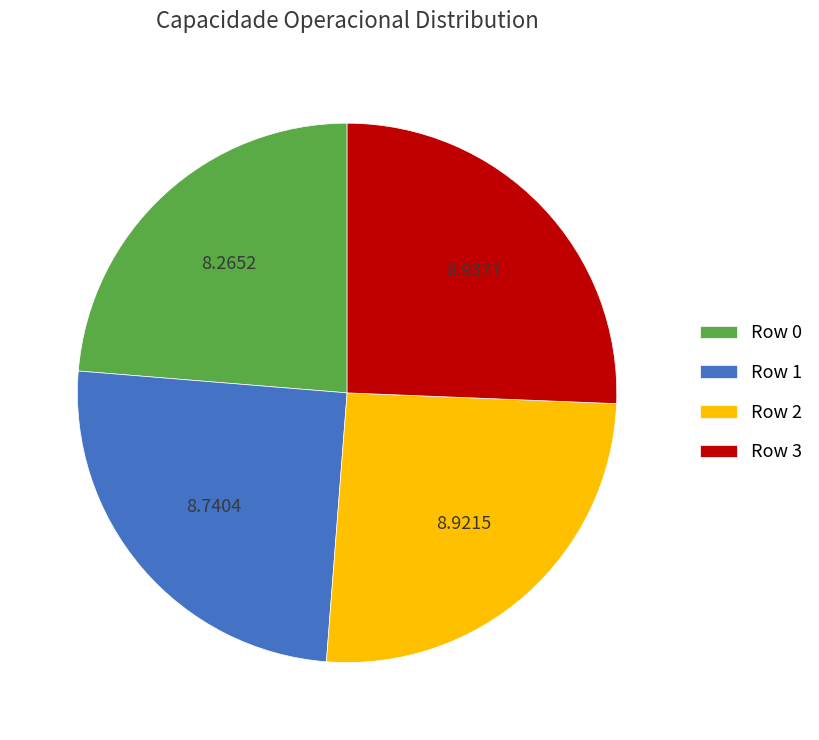

Does Row 0 account for over 50% of the chart?

No